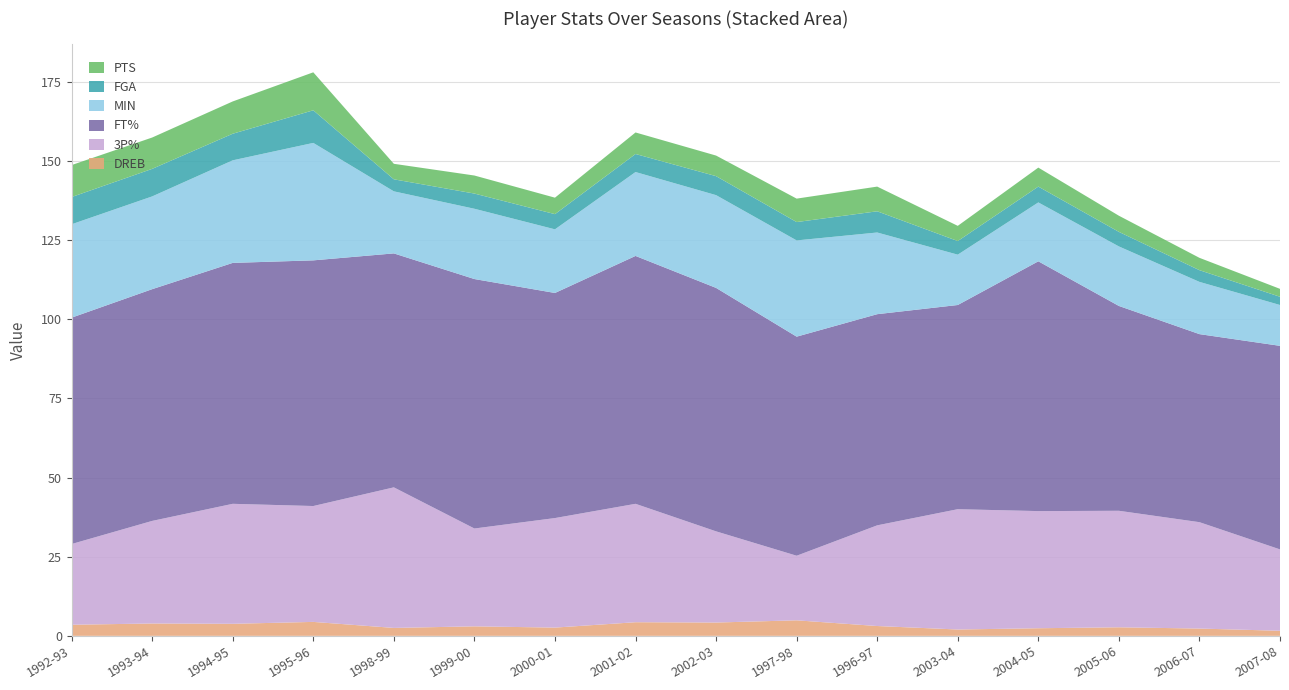

Reading left to right, transcribe all the data shown in this chart.

PTS: 10.1	9.9	10.2	12.0	4.9	5.7	5.2	6.8	6.5	7.4	7.8	4.8	6.0	5.1	3.9	2.5
FGA: 8.6	8.7	8.4	10.3	3.8	4.8	4.8	5.7	6.0	5.8	6.7	4.3	5.0	4.6	3.7	2.6
MIN: 29.5	29.3	32.4	37.1	19.6	22.2	20.1	26.5	29.3	30.4	25.8	15.9	18.6	18.8	16.5	12.9
FT%: 71.5	73.2	76.1	77.6	73.9	78.8	71.1	78.3	76.9	69.2	66.7	64.5	78.9	64.7	59.4	64.3
3P%: 25.5	32.4	37.9	36.6	44.4	30.9	34.6	37.4	28.8	20.4	31.8	38.0	37.0	36.8	33.6	25.7
DREB: 3.5	3.9	3.8	4.4	2.5	3.0	2.6	4.3	4.2	4.9	3.1	2.0	2.4	2.7	2.3	1.6